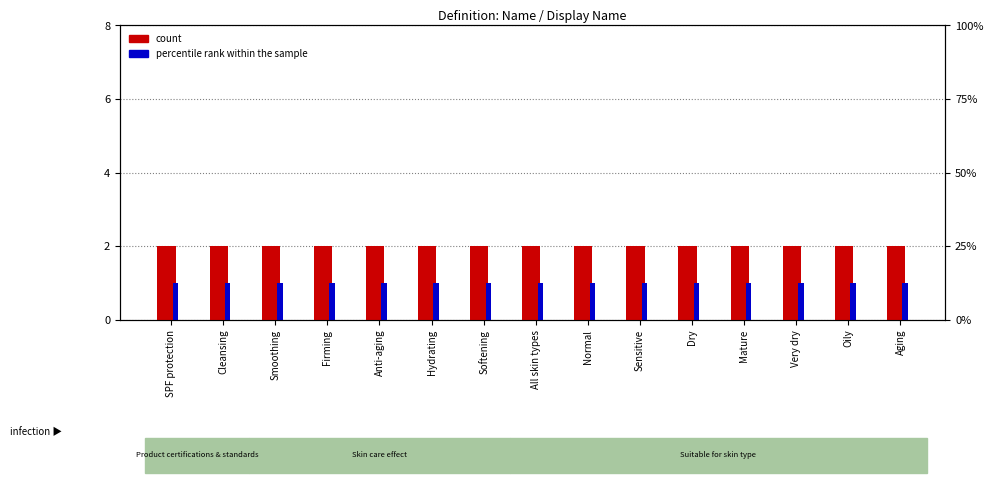

List the series in order of their overall mean, lowest first.

percentile rank within the sample, count